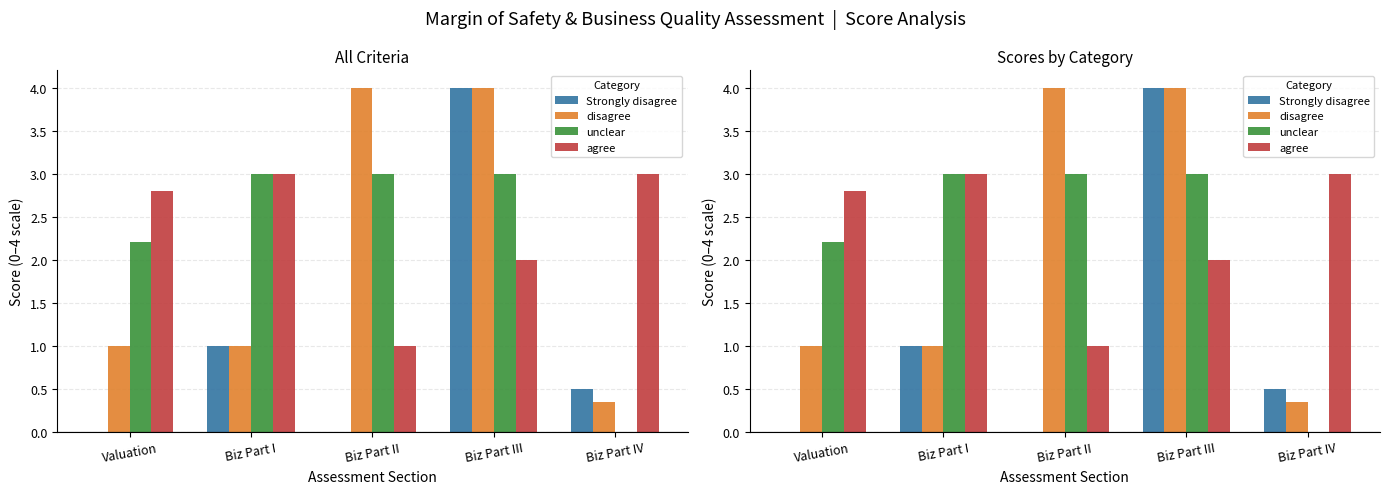

Count the number of data series in this chart.

4